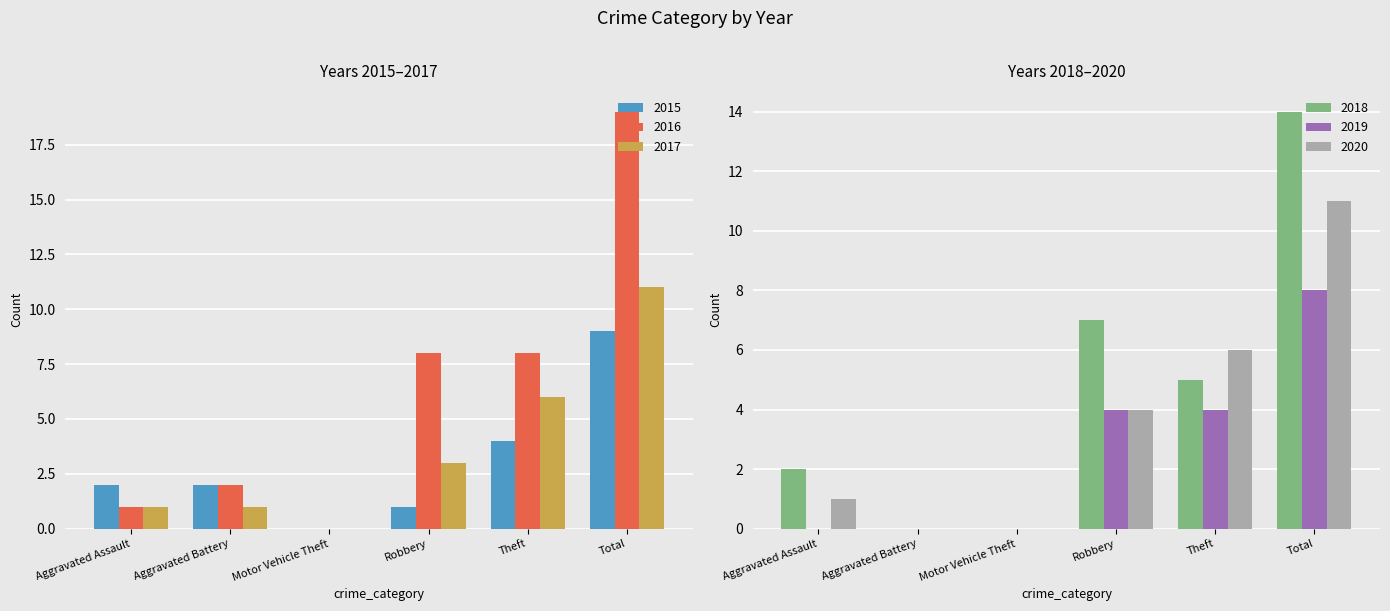

Reading right to left, what are all the values shown in this chart?

2015: 9	4	1	0	2	2
2016: 19	8	8	0	2	1
2017: 11	6	3	0	1	1
2018: 14	5	7	0	0	2
2019: 8	4	4	0	0	0
2020: 11	6	4	0	0	1